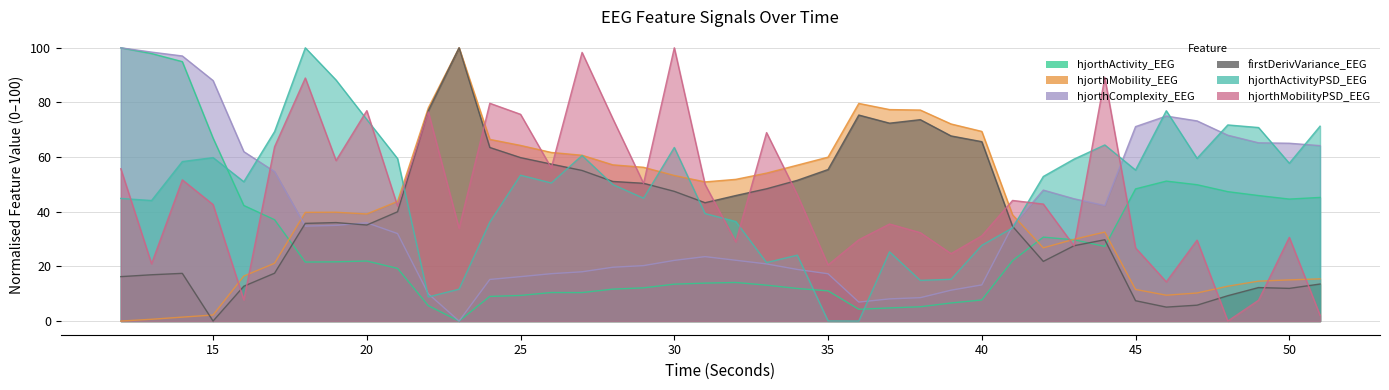

Is it true that firstDerivVariance_EEG equals 90.2 at 28?

False